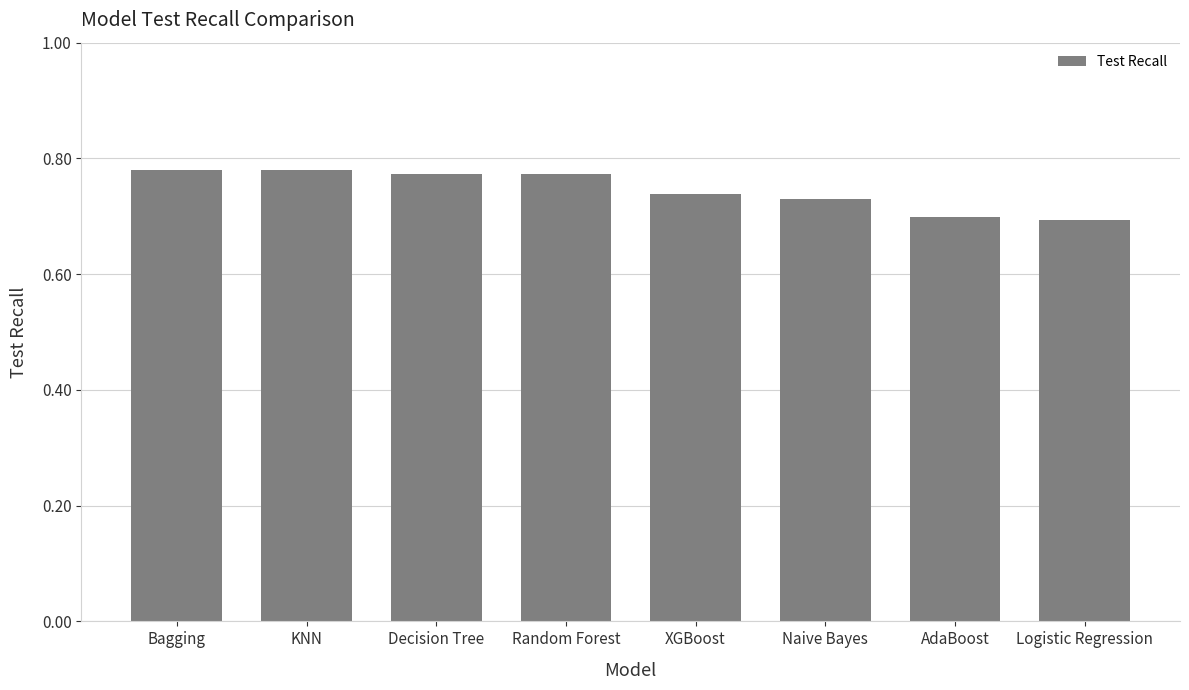

How many values are between 0 and 1?

8